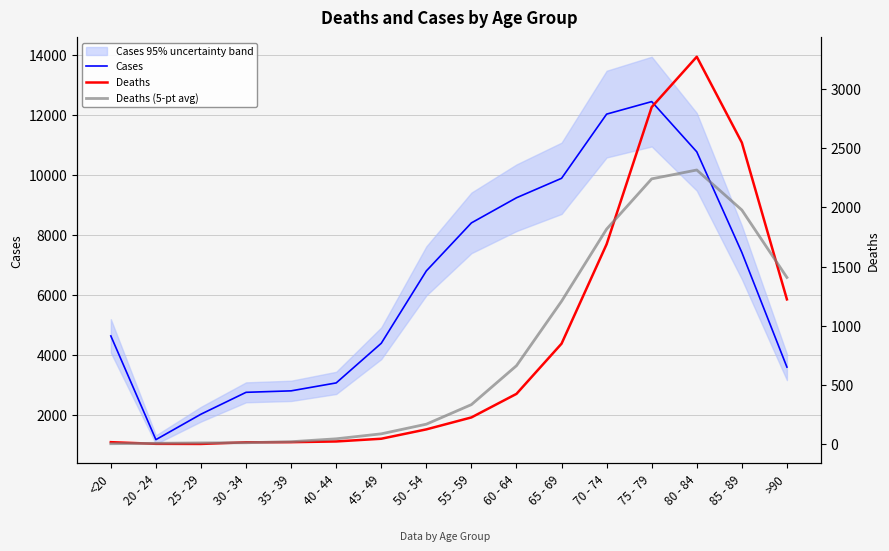

How many values in the Deaths (5-pt avg) series exceed 335?

8